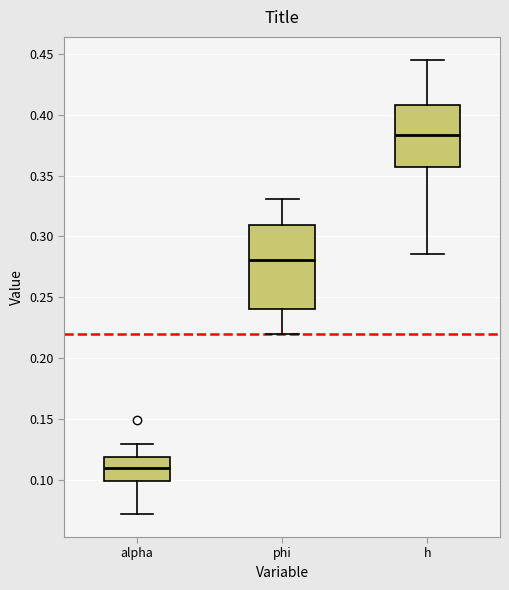

Which box is the tallest, from its lower edge to its upper edge?

phi